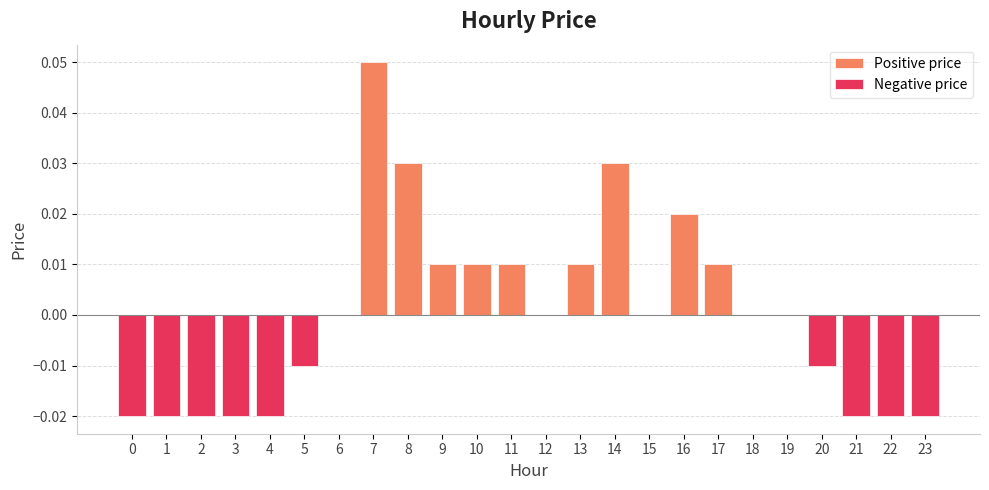

Reading right to left, transcribe all the data shown in this chart.

-0.0	-0.0	-0.0	-0.0	0.0	0.0	0.0	0.0	0.0	0.0	0.0	0.0	0.0	0.0	0.0	0.0	0.1	0.0	-0.0	-0.0	-0.0	-0.0	-0.0	-0.0